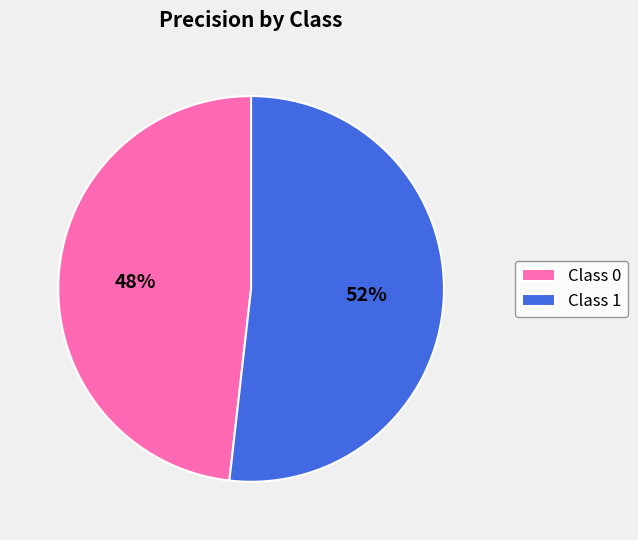

Combined, do Class 0 and Class 1 account for over 50%?

Yes